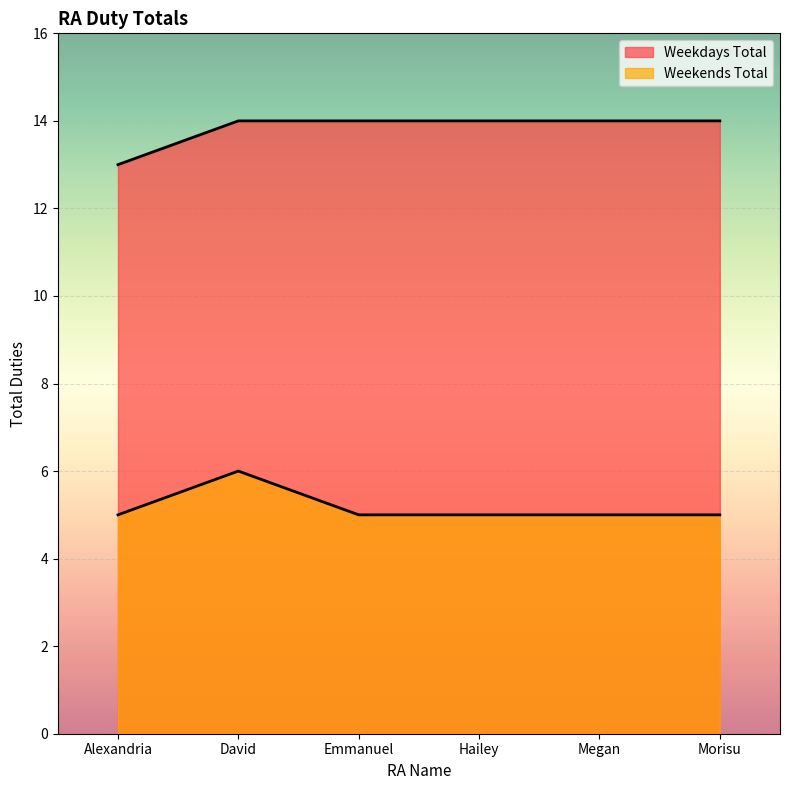

What is the minimum value shown in the chart?

5